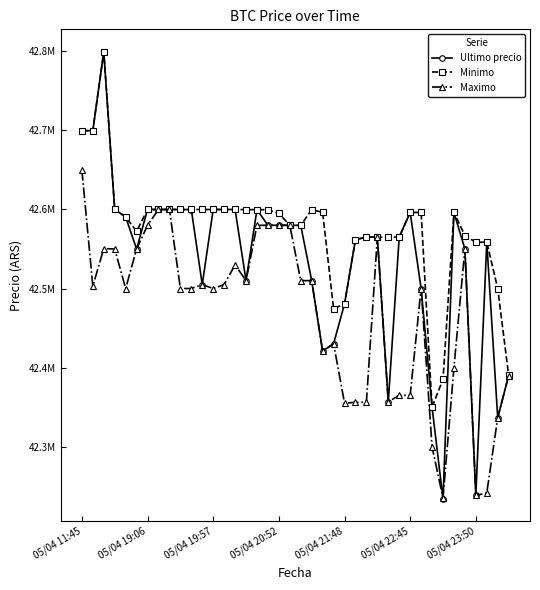

Is this an area chart (filled region under the line)?

No